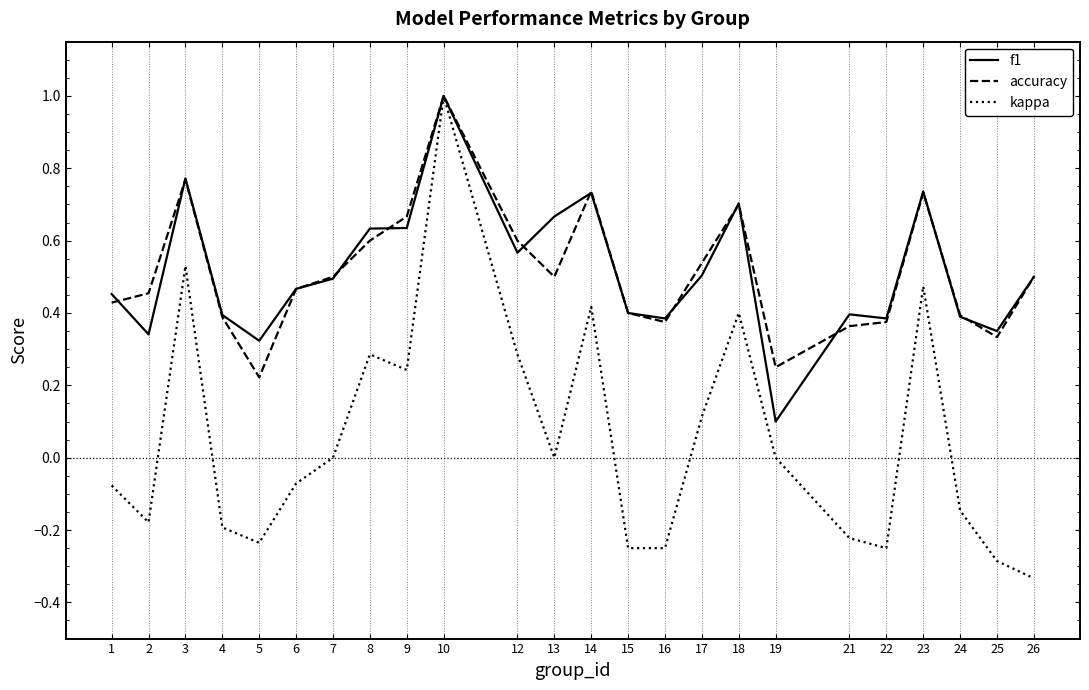

Which series has the largest range (max minus min)?

kappa